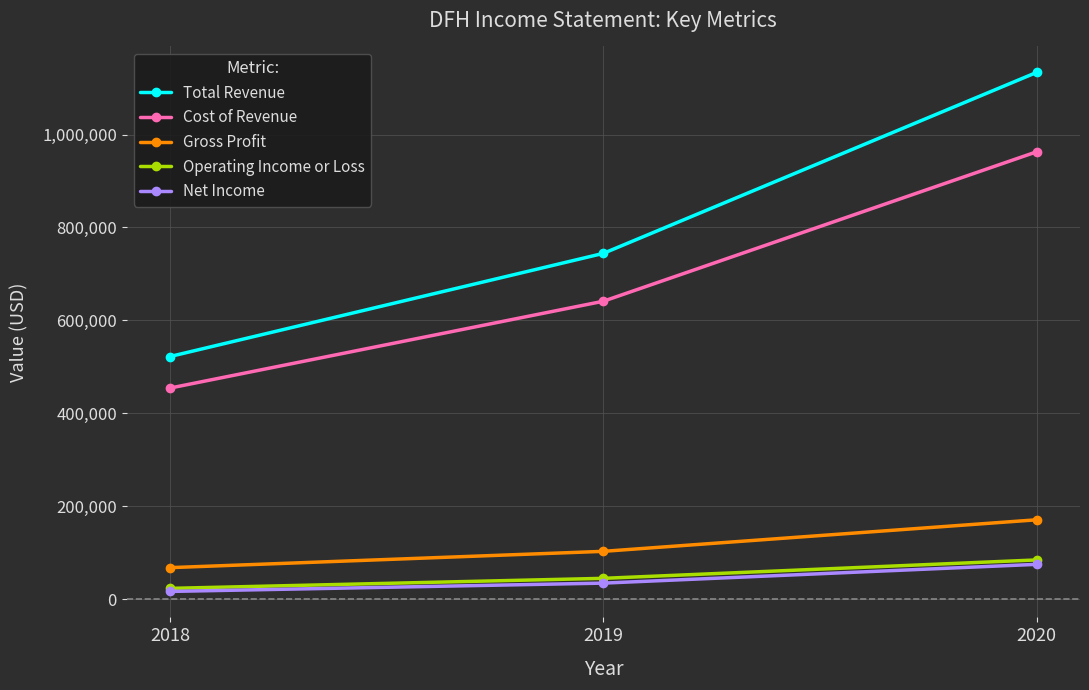

Which series has the largest total across all categories?

Total Revenue